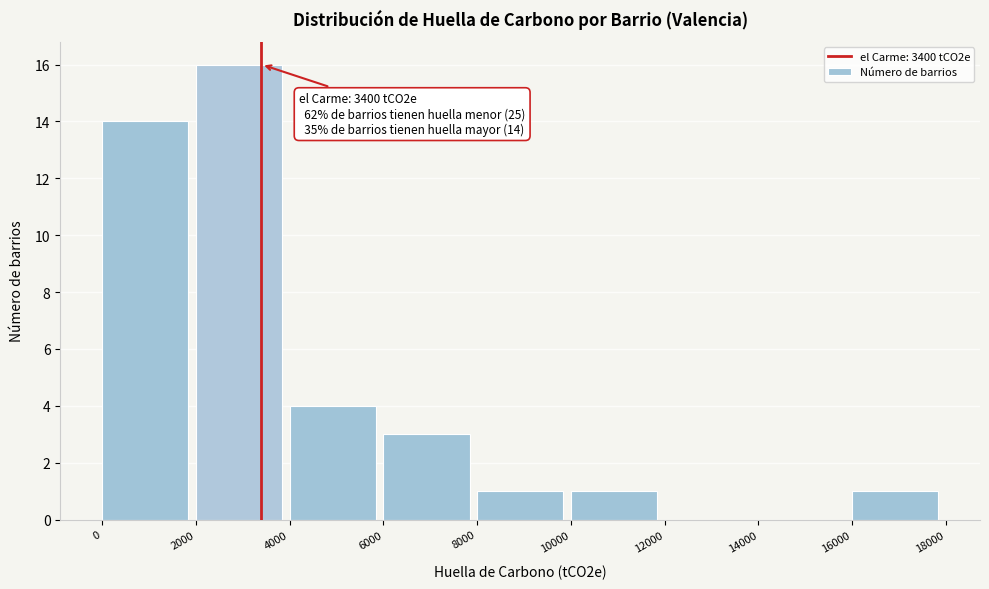

Which range on the x-axis has the tallest bar?

2000 to 4000